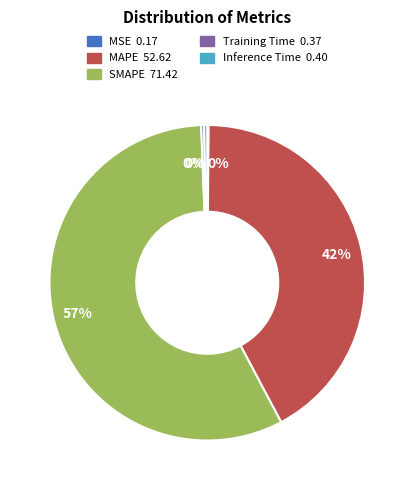

Is the sum of MAPE and SMAPE greater than half?

Yes